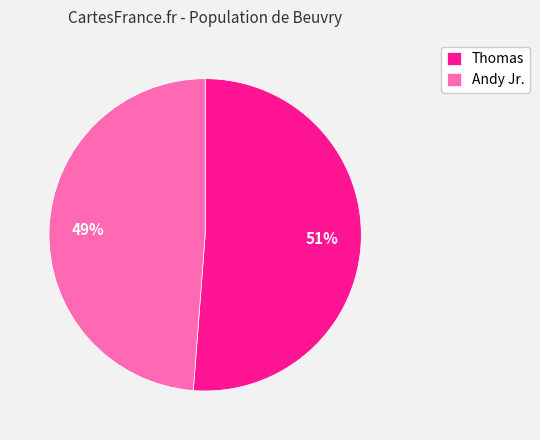

Rank the categories by value from lowest to highest.

Andy Jr., Thomas